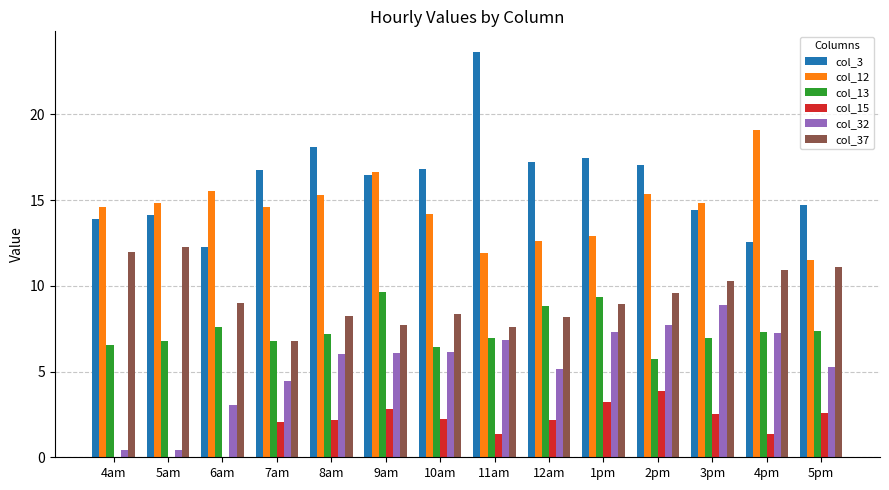

The col_13 series shows 6.4 at 10am. True or false?

True